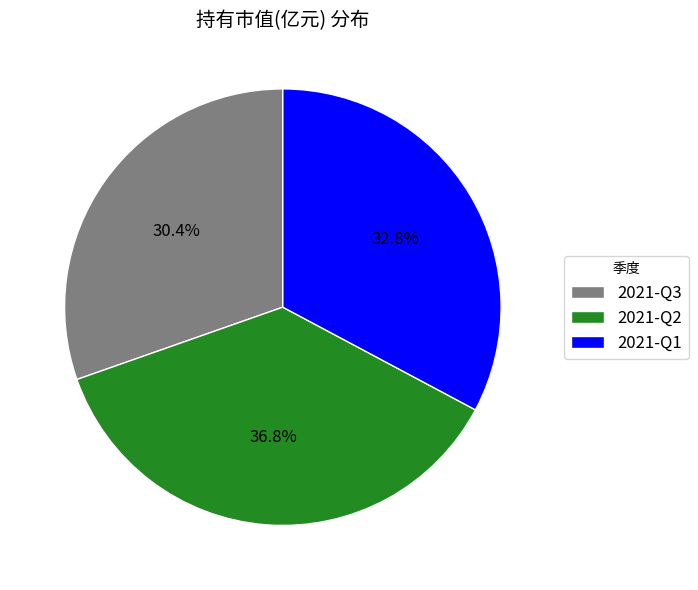

To the nearest percent, what portion does 2021-Q3 represent?

30%